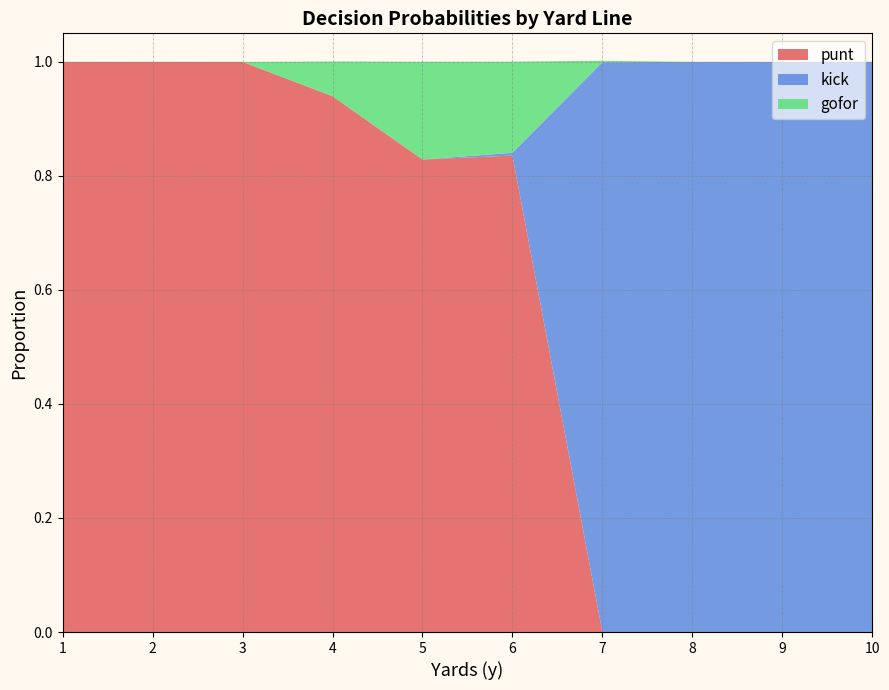

Reading right to left, transcribe all the data shown in this chart.

punt: 10=0.0	9=0.0	8=0.0	7=0.0	6=0.8	5=0.8	4=0.9	3=1.0	2=1.0	1=1.0
kick: 10=1.0	9=1.0	8=1.0	7=1.0	6=0.0	5=0.0	4=0.0	3=0.0	2=0.0	1=0.0
gofor: 10=0.0	9=0.0	8=0.0	7=0.0	6=0.2	5=0.2	4=0.1	3=0.0	2=0.0	1=0.0